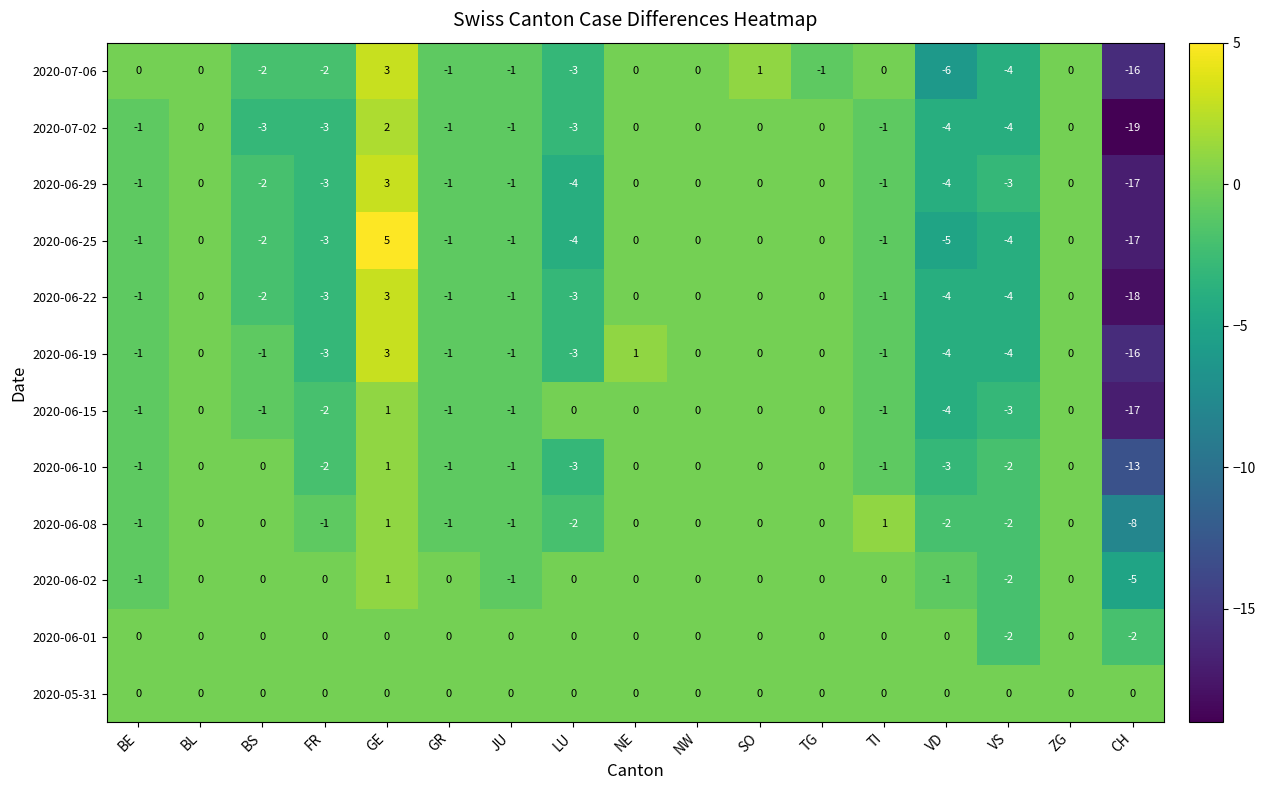

Is it true that 2020-06-29 equals -1 at FR?

False